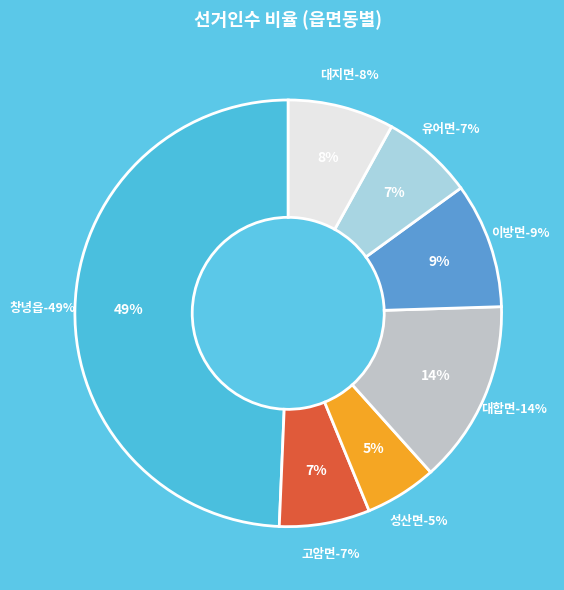

To the nearest percent, what is the difference between the largest and smallest slice percentages?

44%